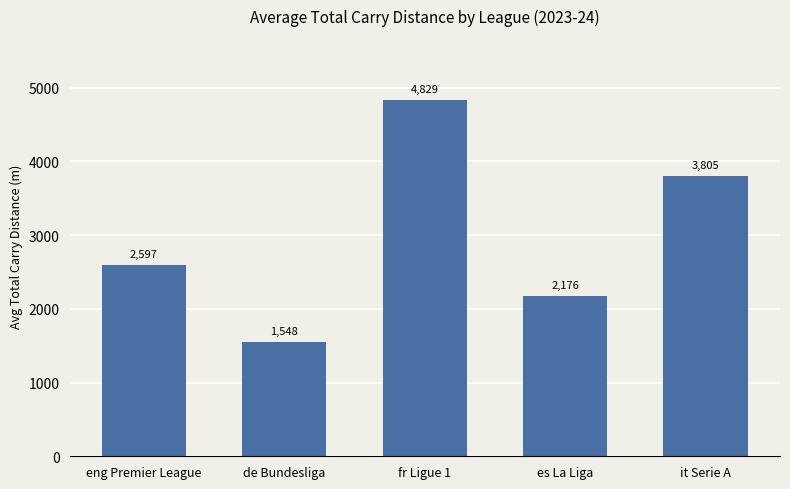

List the labels in order of value, smallest first.

de Bundesliga, es La Liga, eng Premier League, it Serie A, fr Ligue 1